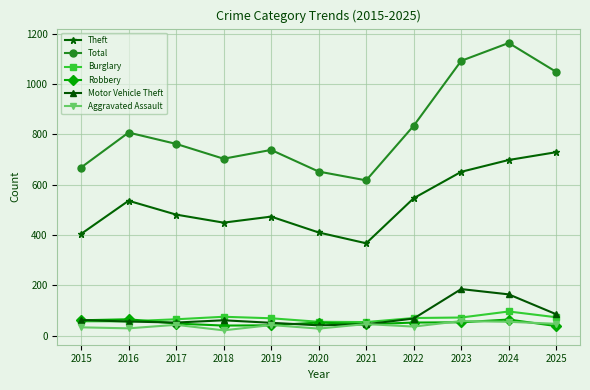

Which series has the widest spread of values?

Total